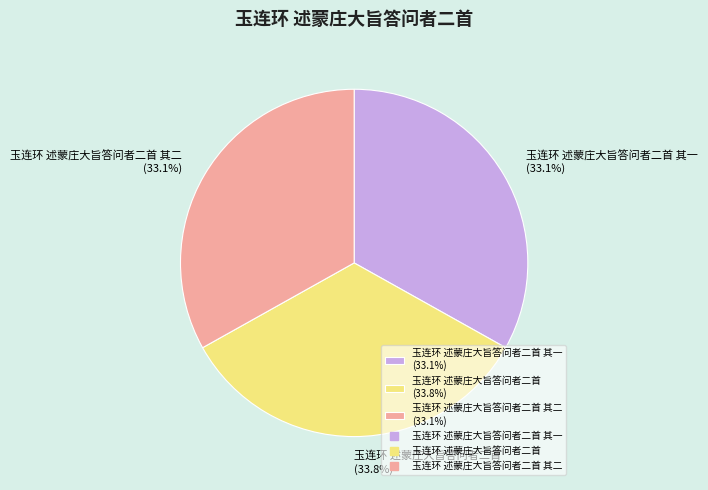

Is there any slice that represents more than half of the pie?

No